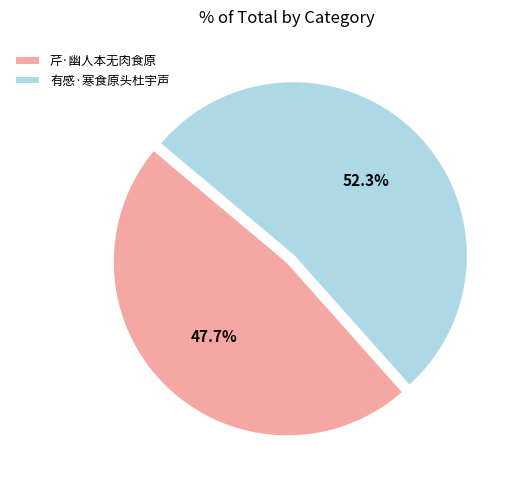

Rank the categories by value from highest to lowest.

有感·寒食原头杜宇声, 芹·幽人本无肉食原